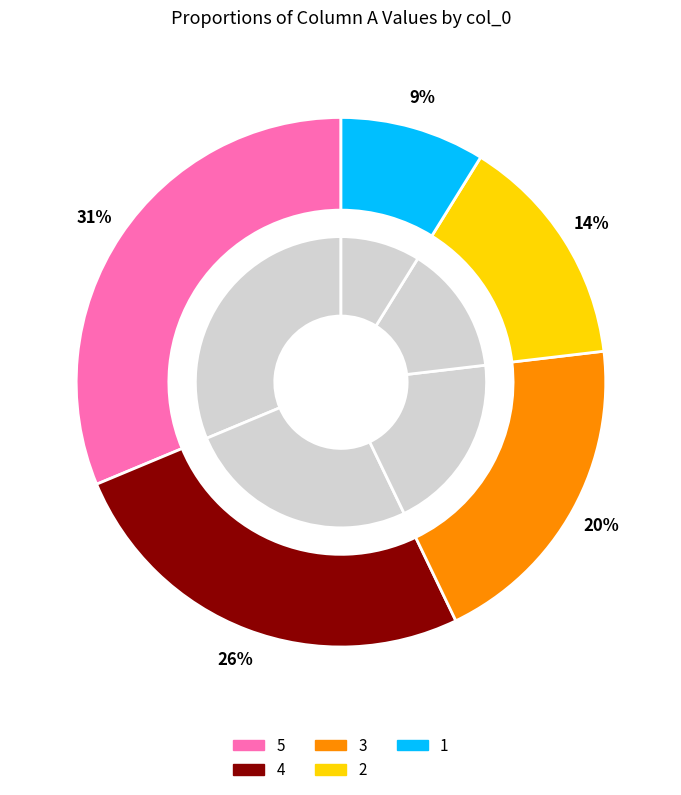

True or false: 3 accounts for 14% of the total.

False